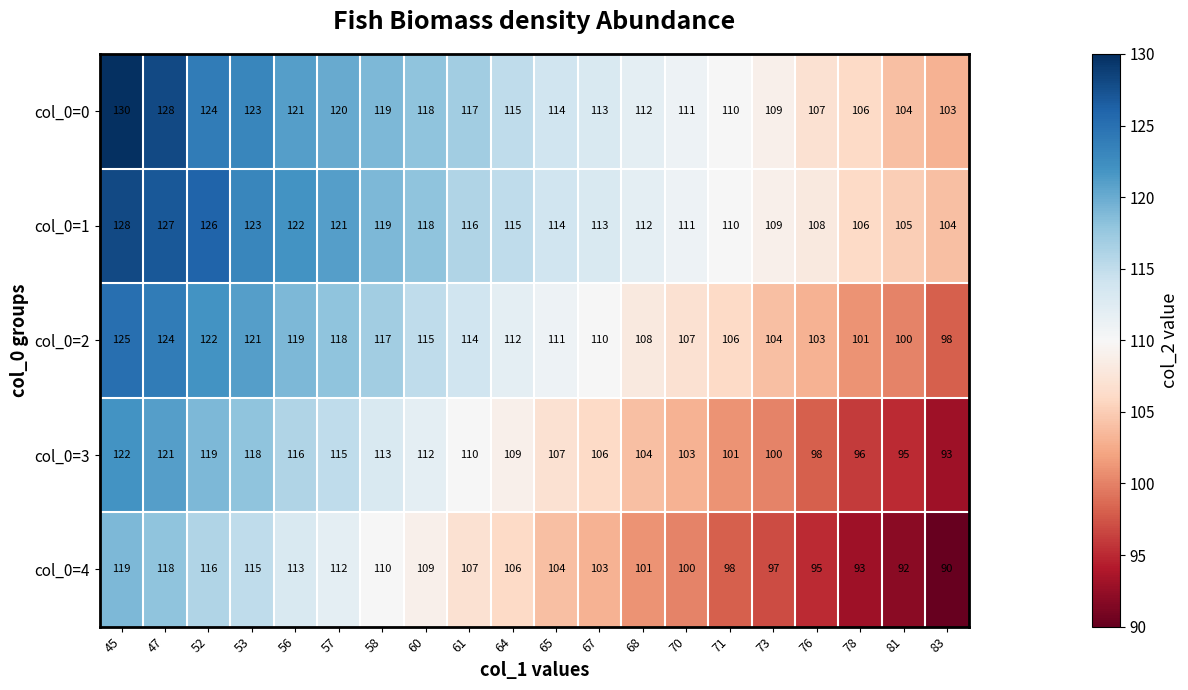

Where does the col_0=4 series first go above 106?

45